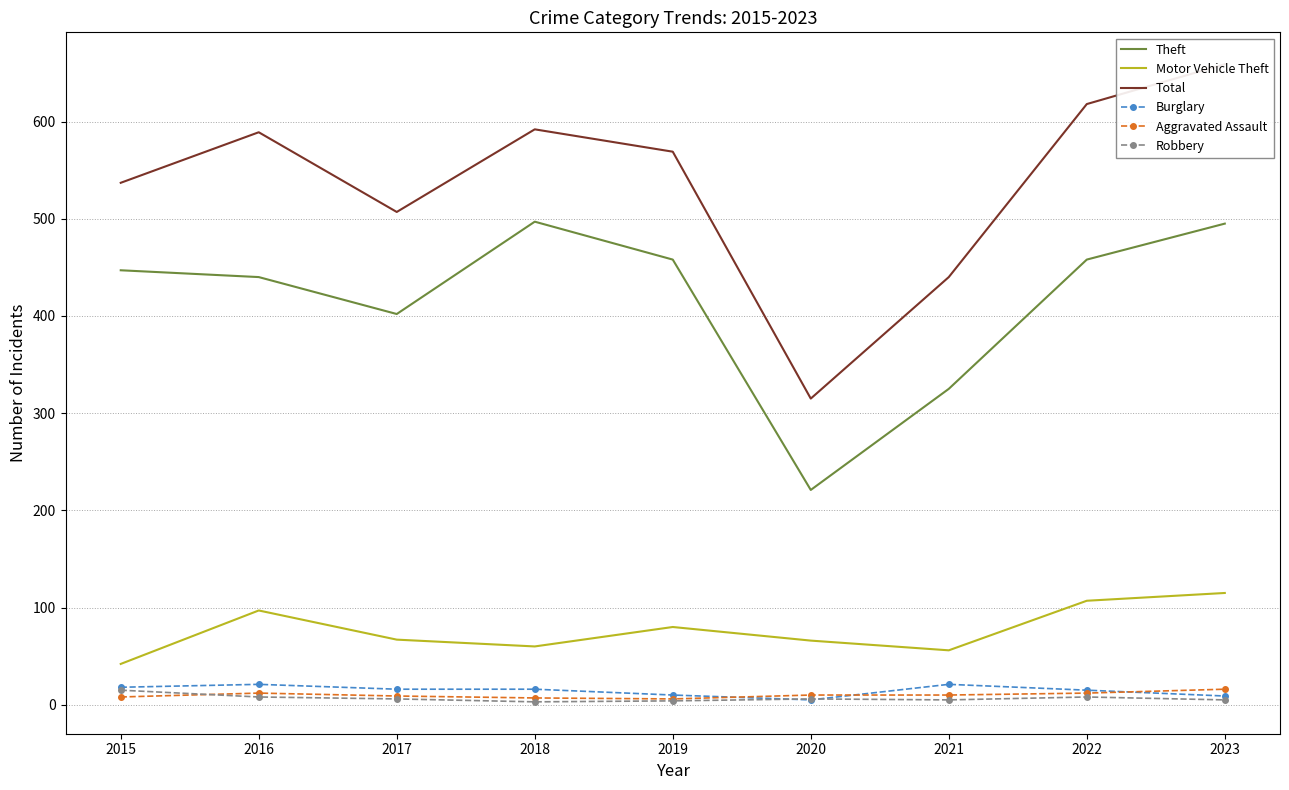

Which category has the lowest value in the Robbery series?

2018